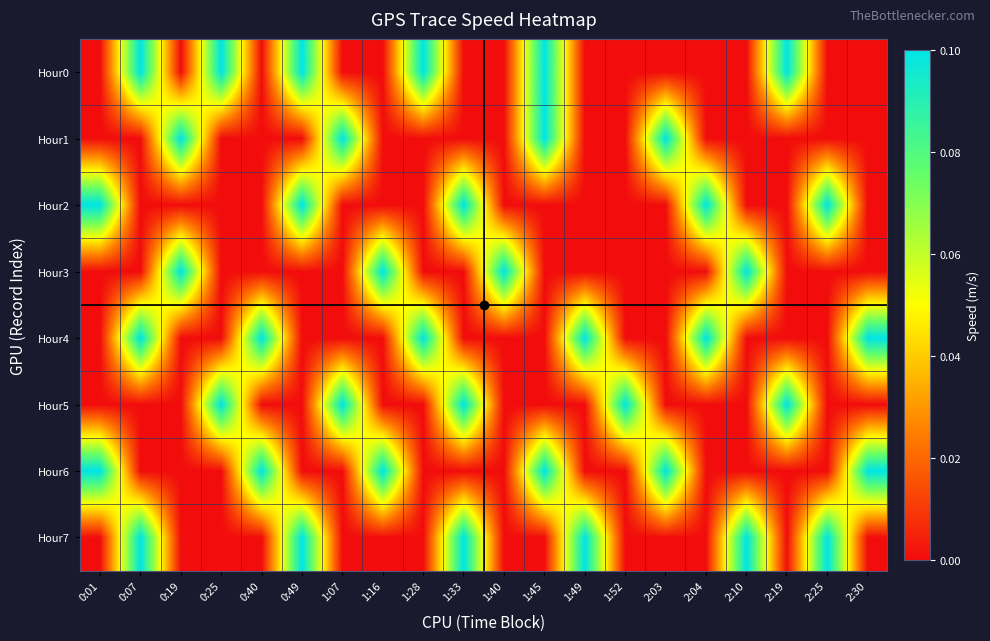

What is the total value across all series at 0:01?

0.2